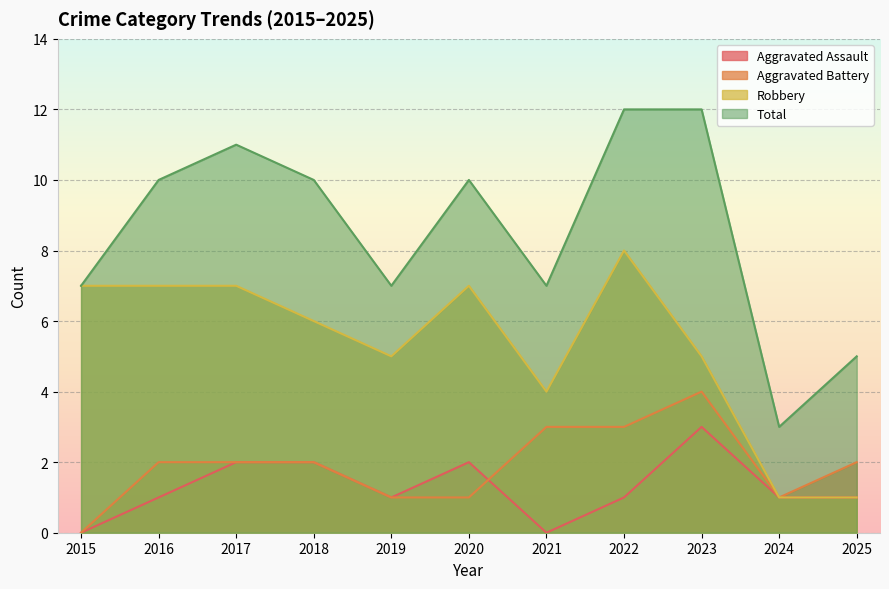

What are all the series names shown in the legend?

Aggravated Assault, Aggravated Battery, Robbery, Total